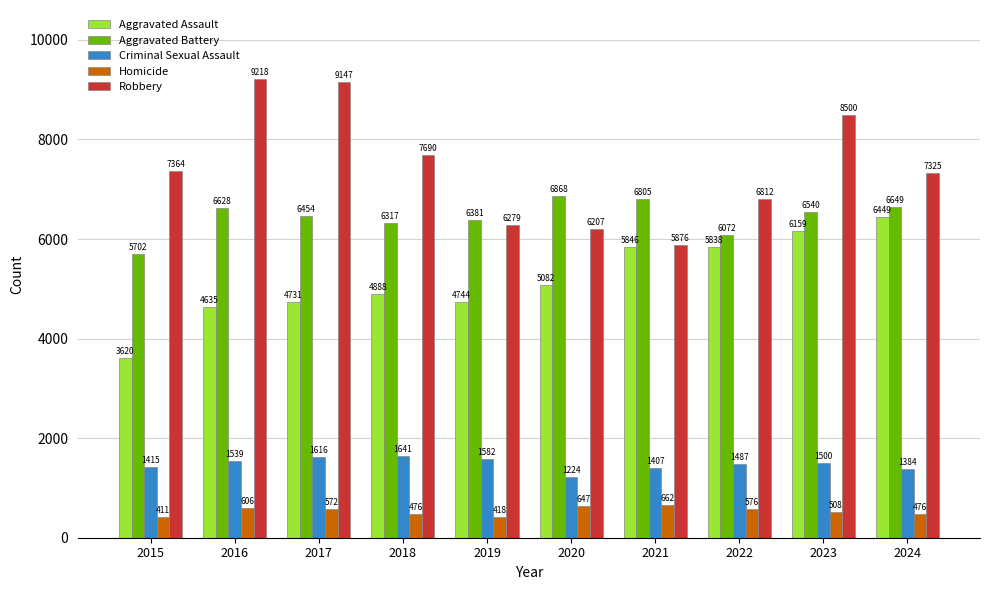

Does the chart contain stacked bars?

No